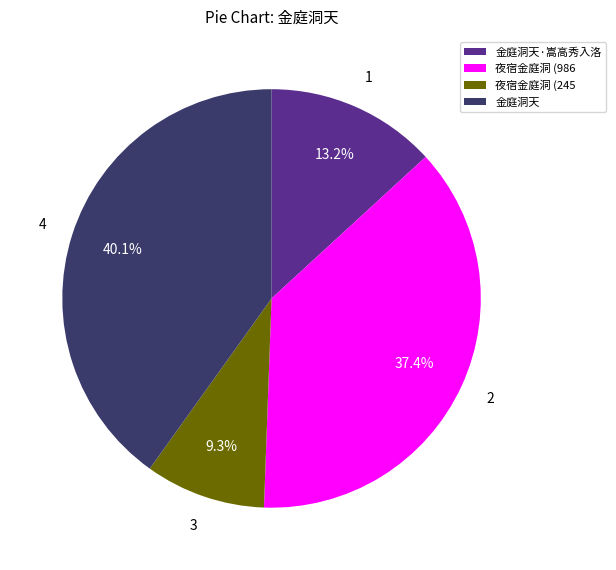

Which slice is the largest?

金庭洞天